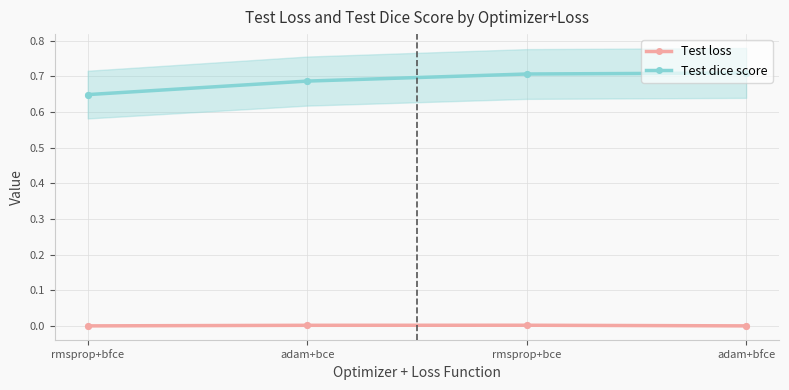

Which series contains the lowest Y value?

Test loss